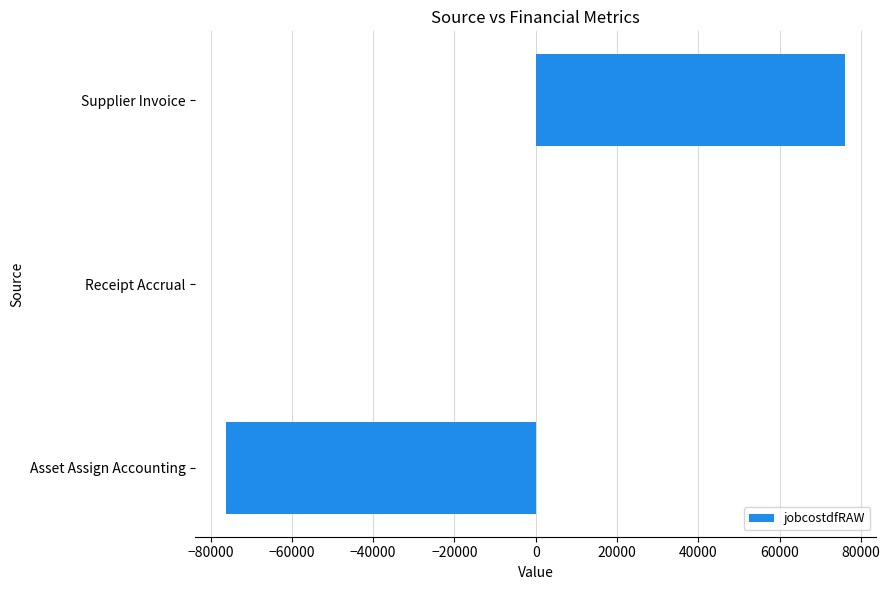

True or false: the data shows -76174.6 at Asset Assign Accounting.

True